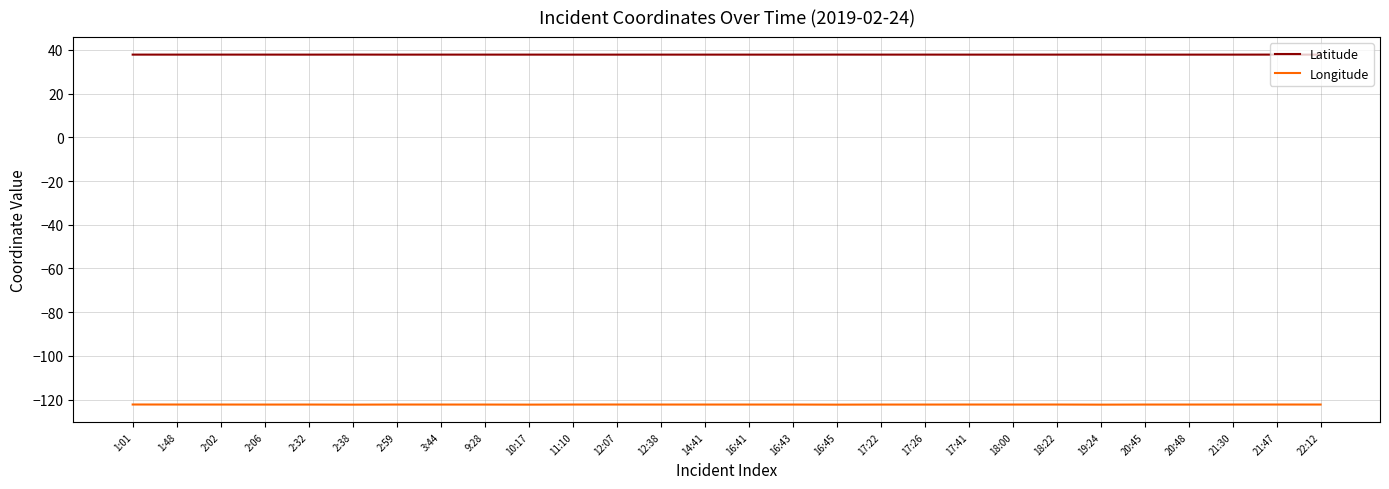

What position from the right is 2:59?

22